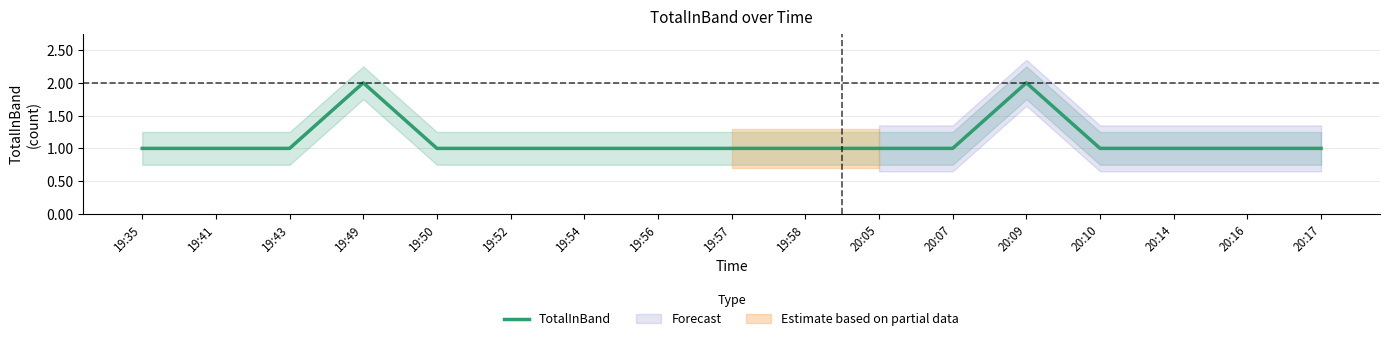

What is the value of the 10th point from the left?

1